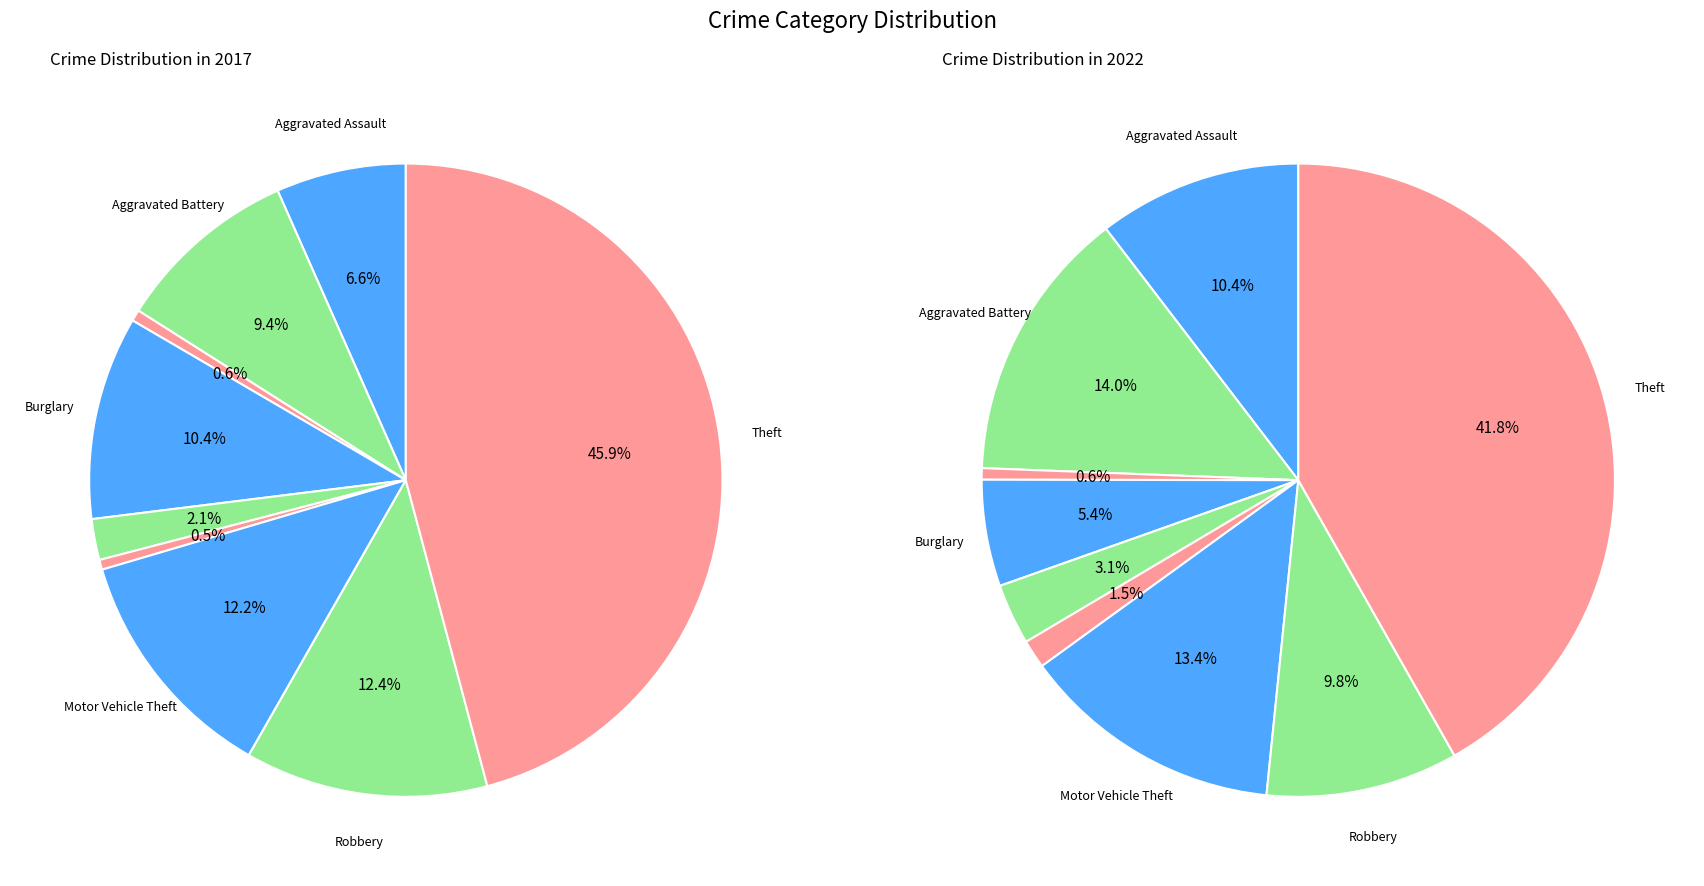

Combined, do 8 and 3 account for over 50%?

Yes